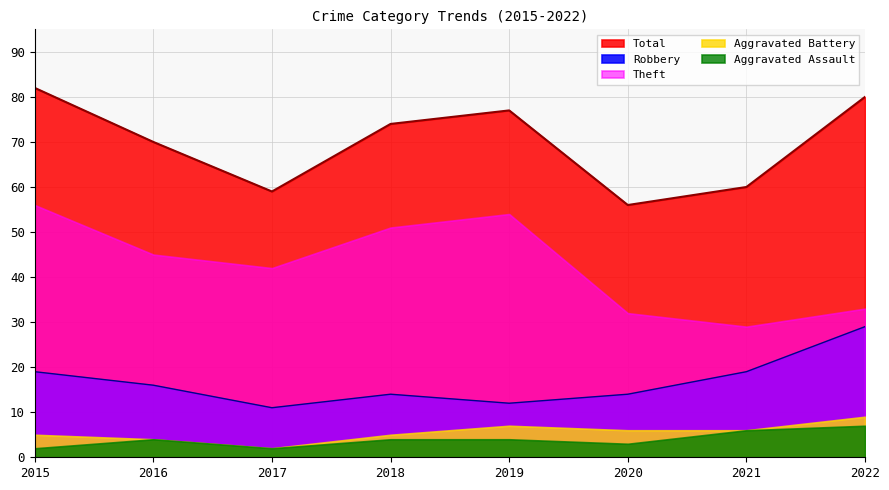

The value of Robbery at 2020 is 14. True or false?

True